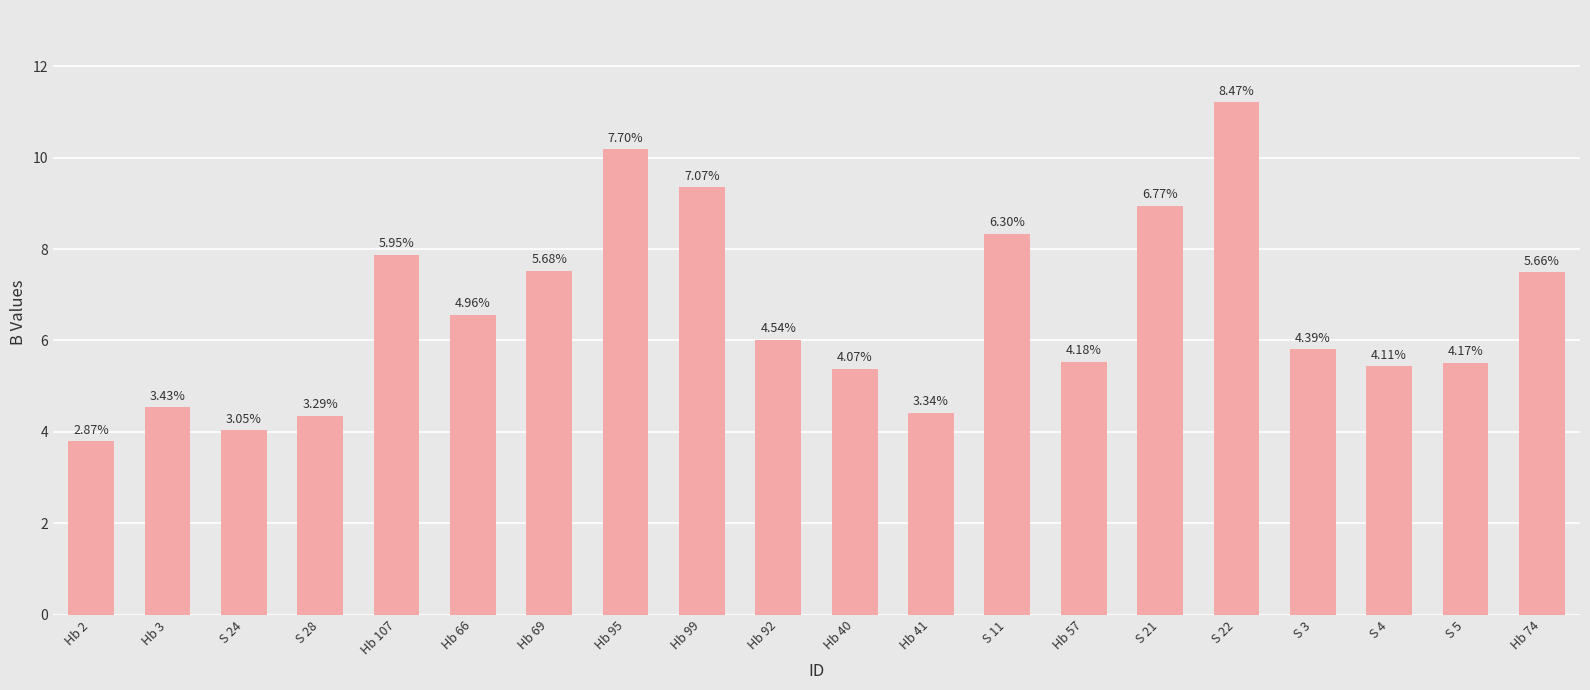

Does the chart contain any negative values?

No